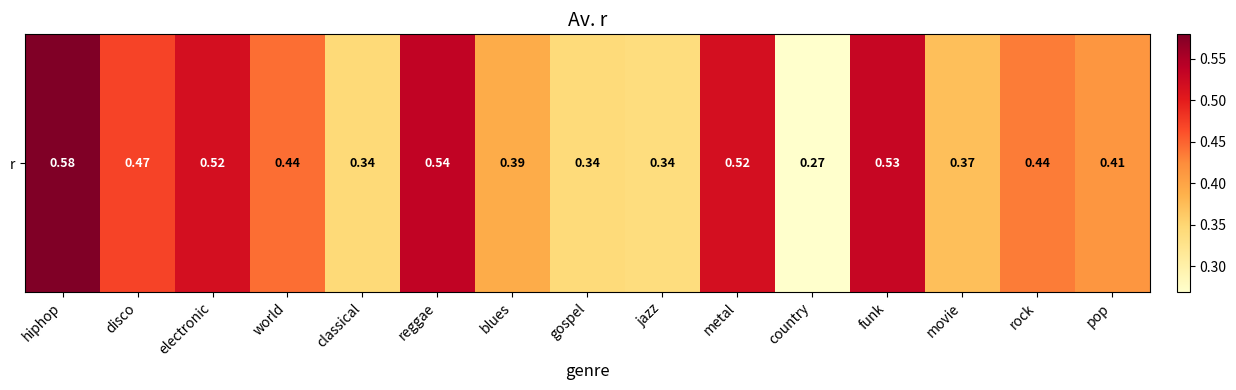

At which category does the chart reach its peak across all series?

hiphop